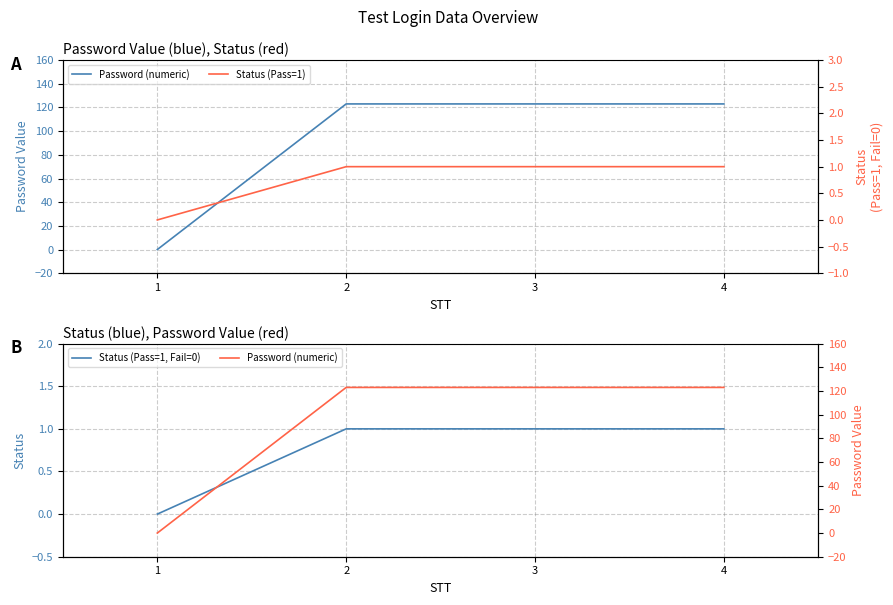

What value does the Status (Pass=1, Fail=0) series have at 2?

1